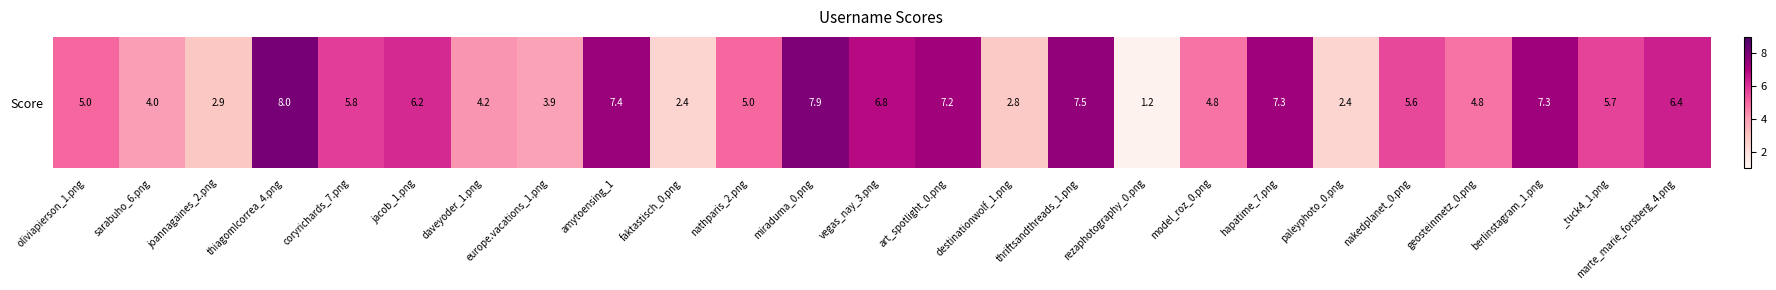

Which category has the highest value across all series?

thiagomlcorrea_4.png